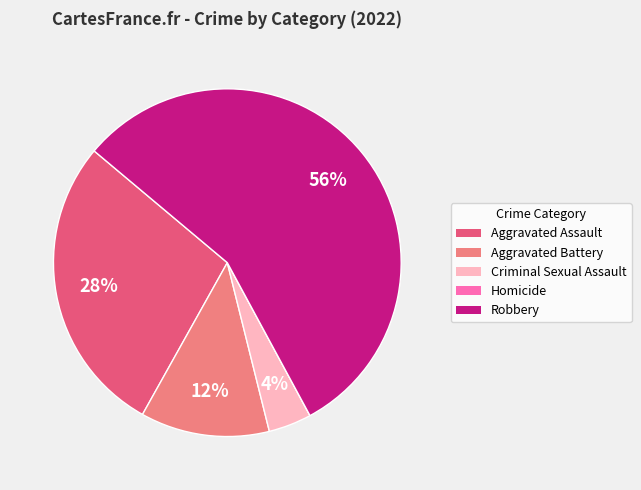

Is it true that Aggravated Assault is 13% of the pie?

False